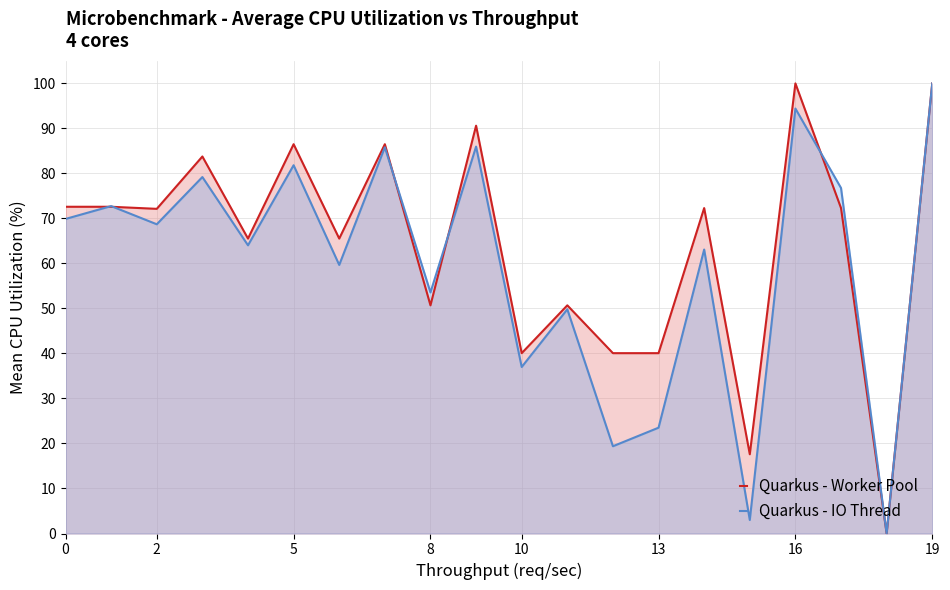

Is it true that Quarkus - Worker Pool equals 27.6 at 8?

False